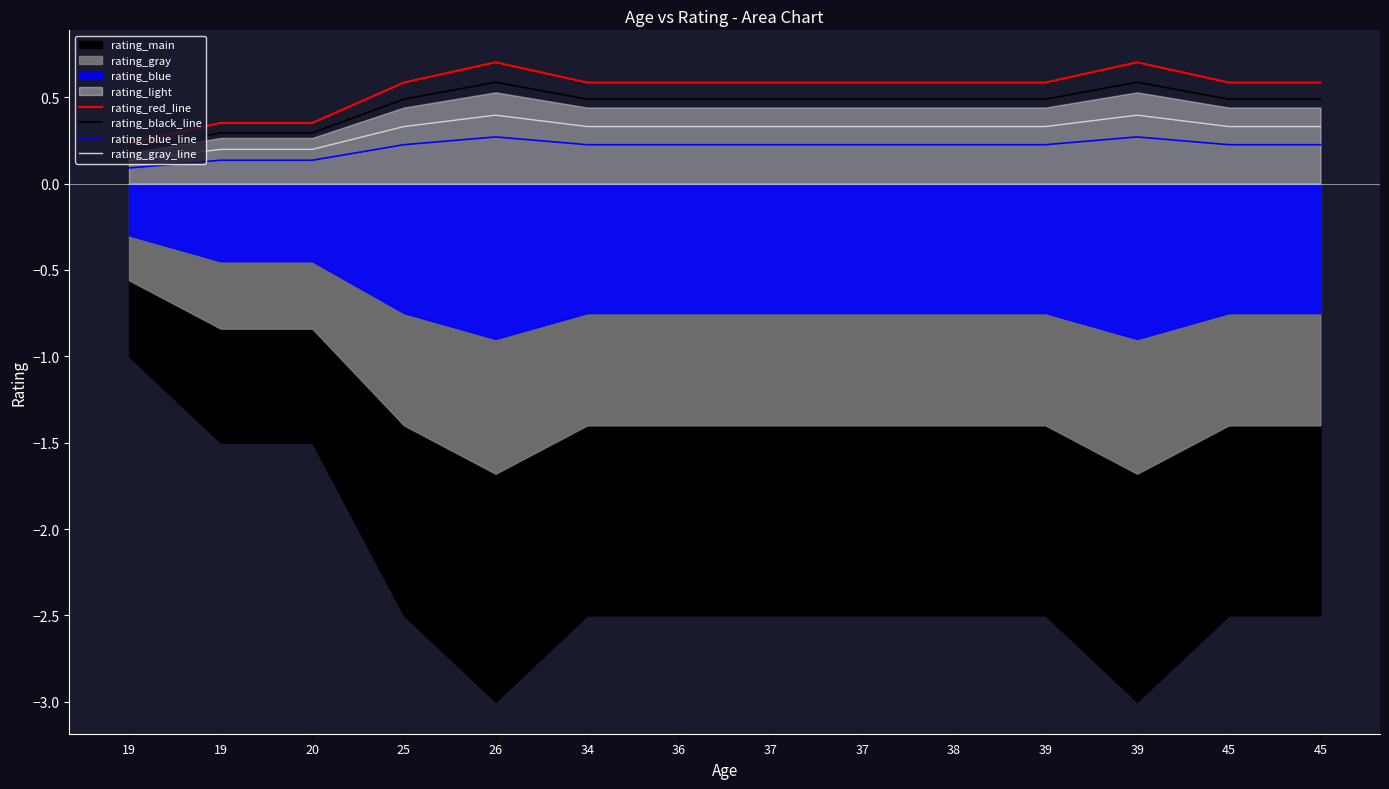

Reading right to left, list all the values displayed in this chart.

rating_red_line: 45=0.6	45=0.6	39=0.7	39=0.6	38=0.6	37=0.6	37=0.6	36=0.6	34=0.6	26=0.7	25=0.6	20=0.4	19=0.4	19=0.2
rating_black_line: 45=0.5	45=0.5	39=0.6	39=0.5	38=0.5	37=0.5	37=0.5	36=0.5	34=0.5	26=0.6	25=0.5	20=0.3	19=0.3	19=0.2
rating_blue_line: 45=0.2	45=0.2	39=0.3	39=0.2	38=0.2	37=0.2	37=0.2	36=0.2	34=0.2	26=0.3	25=0.2	20=0.1	19=0.1	19=0.1
rating_gray_line: 45=0.3	45=0.3	39=0.4	39=0.3	38=0.3	37=0.3	37=0.3	36=0.3	34=0.3	26=0.4	25=0.3	20=0.2	19=0.2	19=0.1